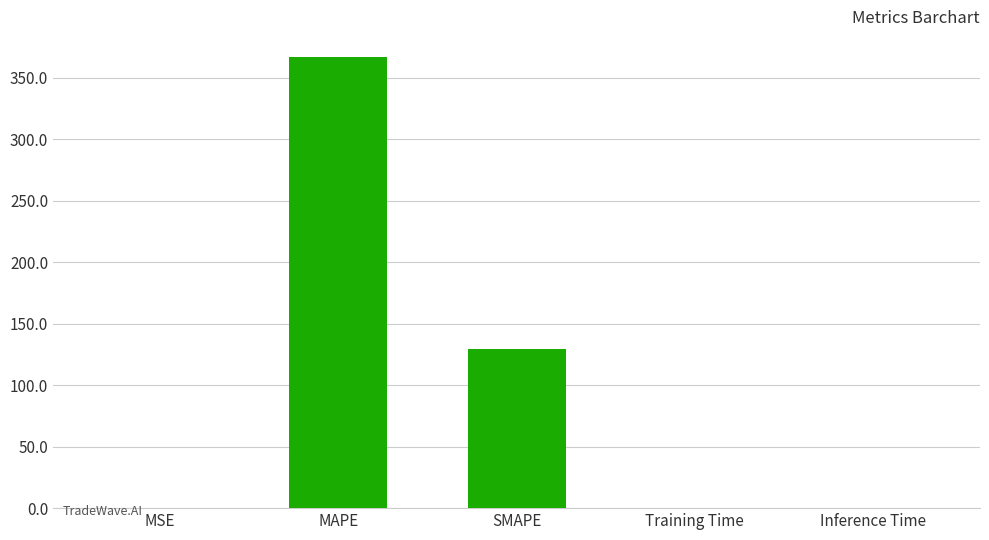

Reading left to right, transcribe all the data shown in this chart.

0.2	367.3	129.5	0.2	0.2